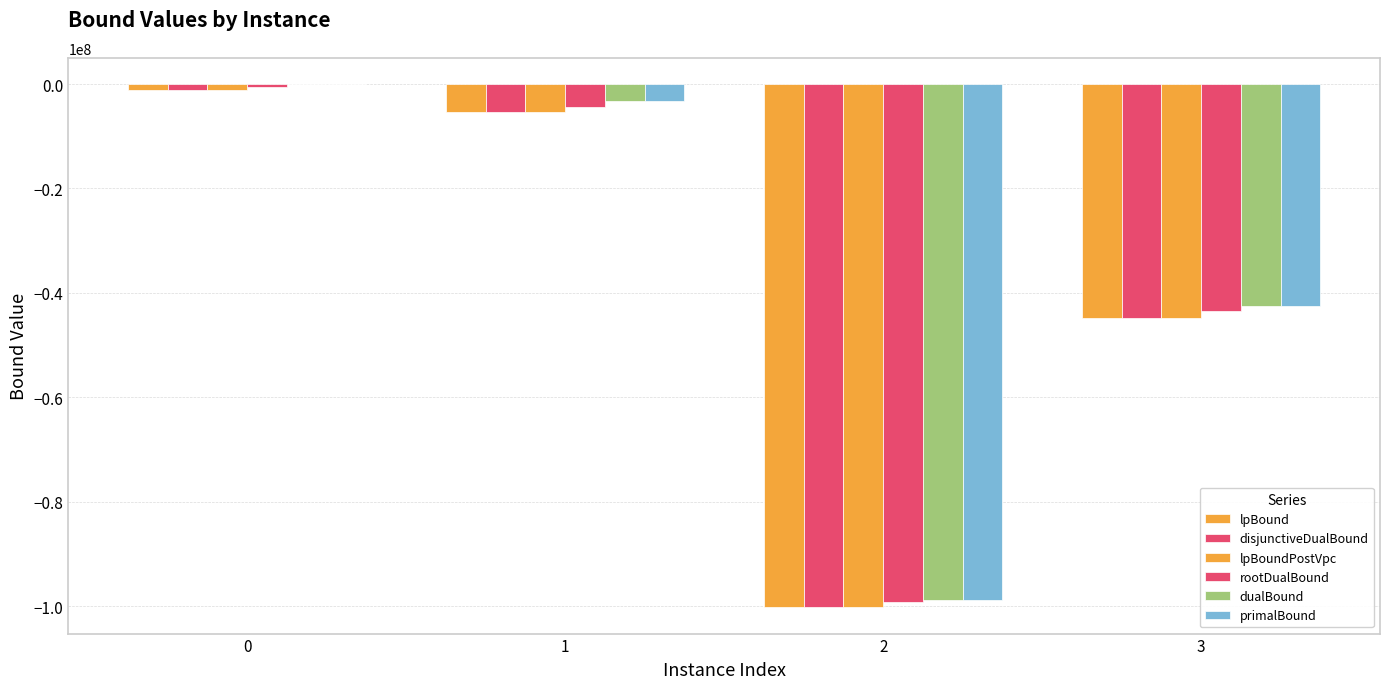

What is the approximate value of rootDualBound at 0?

-586343.7